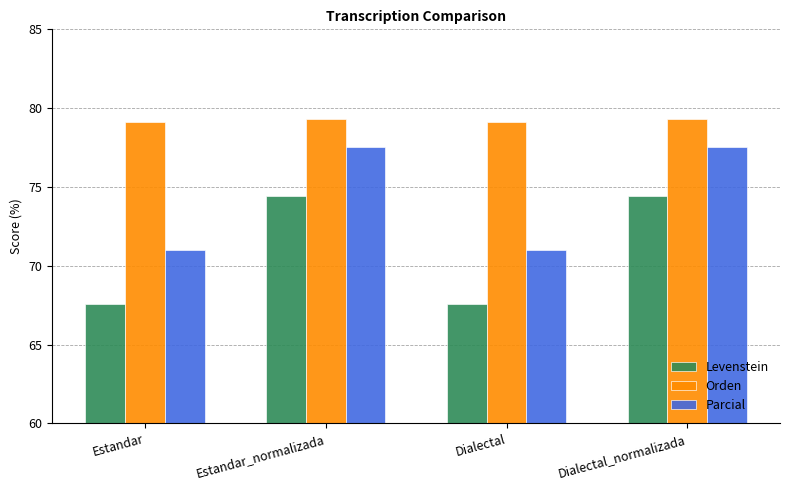

What is the difference between the highest and lowest values at Estandar_normalizada?

4.8